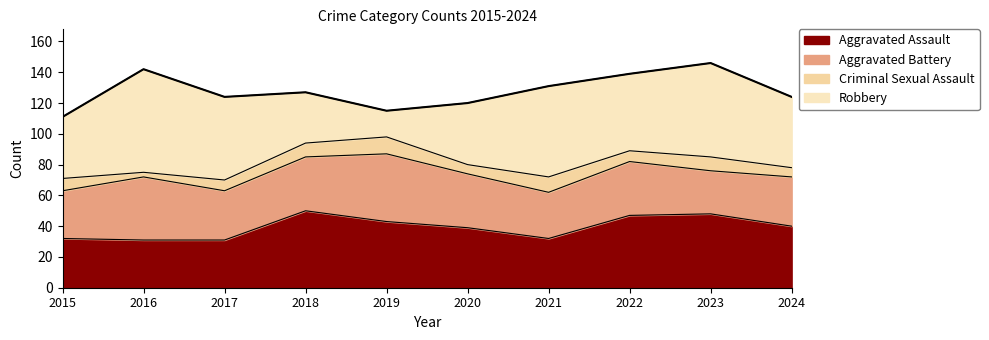

How many values in the Aggravated Assault series are below 40?

5